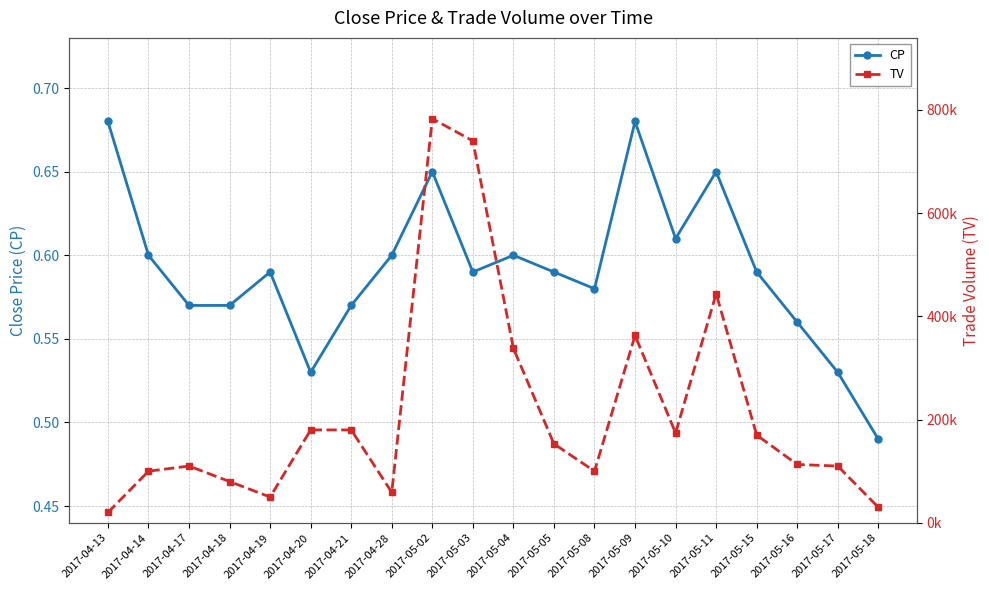

What is the lowest value of the CP series?

0.5